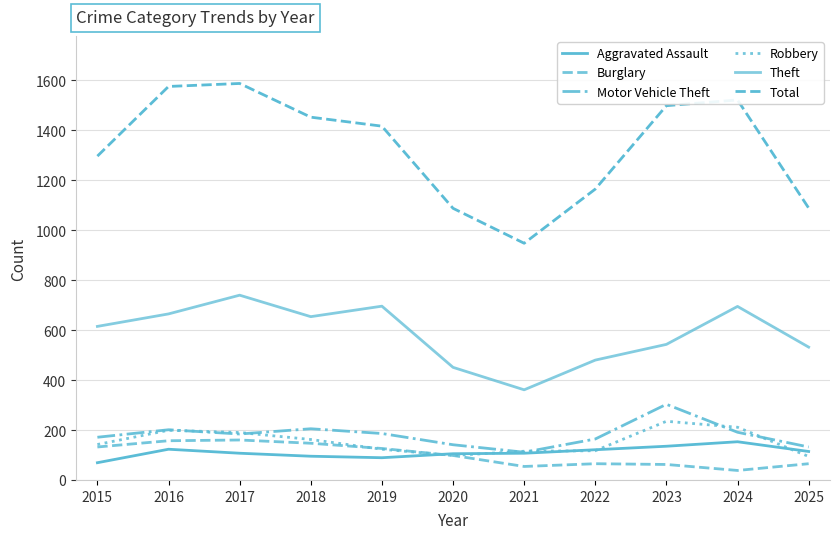

Is the value of Total at 2016 greater than the value of Aggravated Assault at 2021?

Yes